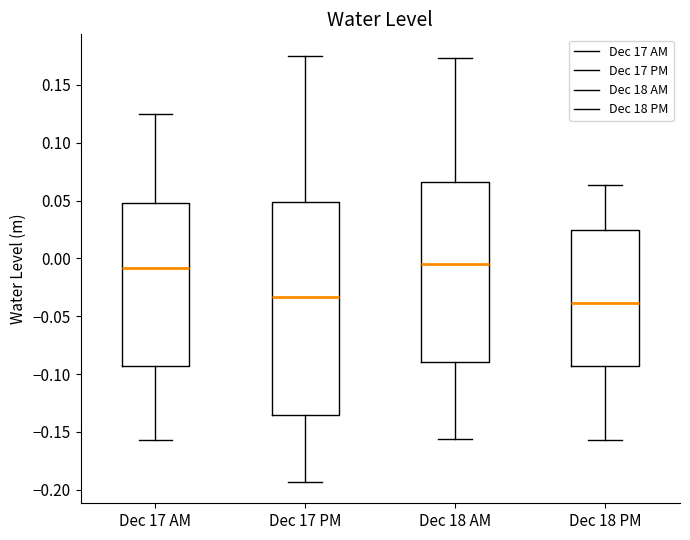

Reading left to right, transcribe this box plot: for each box, give where its median line is, the range the box spans, and where its two whiskers end, as read against the y-axis. The values are not printed on the chart, so give them approximately, as read against the axis.

Dec 17 AM: median -0.010, box -0.095 to 0.050, whiskers -0.155 to 0.125
Dec 17 PM: median -0.035, box -0.135 to 0.050, whiskers -0.195 to 0.175
Dec 18 AM: median -0.005, box -0.090 to 0.065, whiskers -0.155 to 0.175
Dec 18 PM: median -0.040, box -0.095 to 0.025, whiskers -0.155 to 0.065